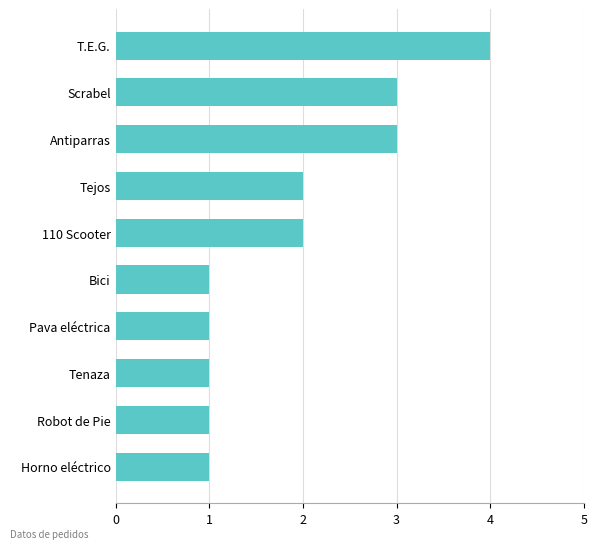

What is the ratio of the value at Pava eléctrica to the value at 110 Scooter?

0.5